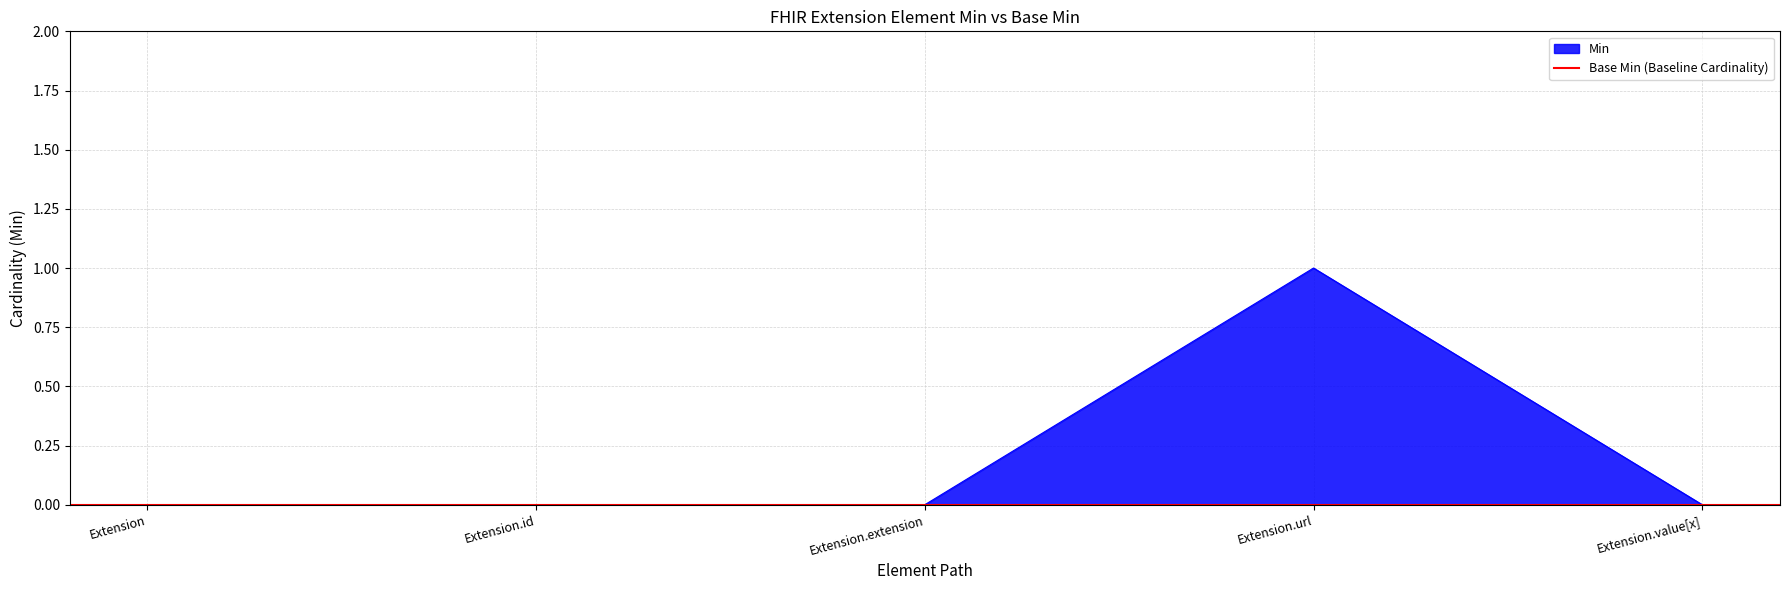

How many values are between 0 and 1?

5